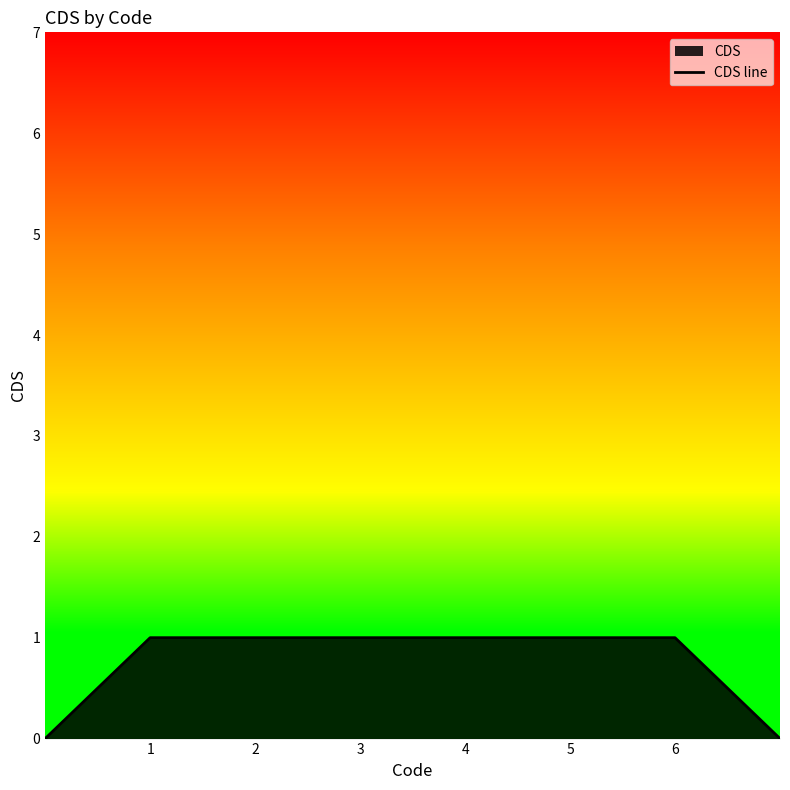

What is the ratio of the value at 4 to the value at 6?

1.0